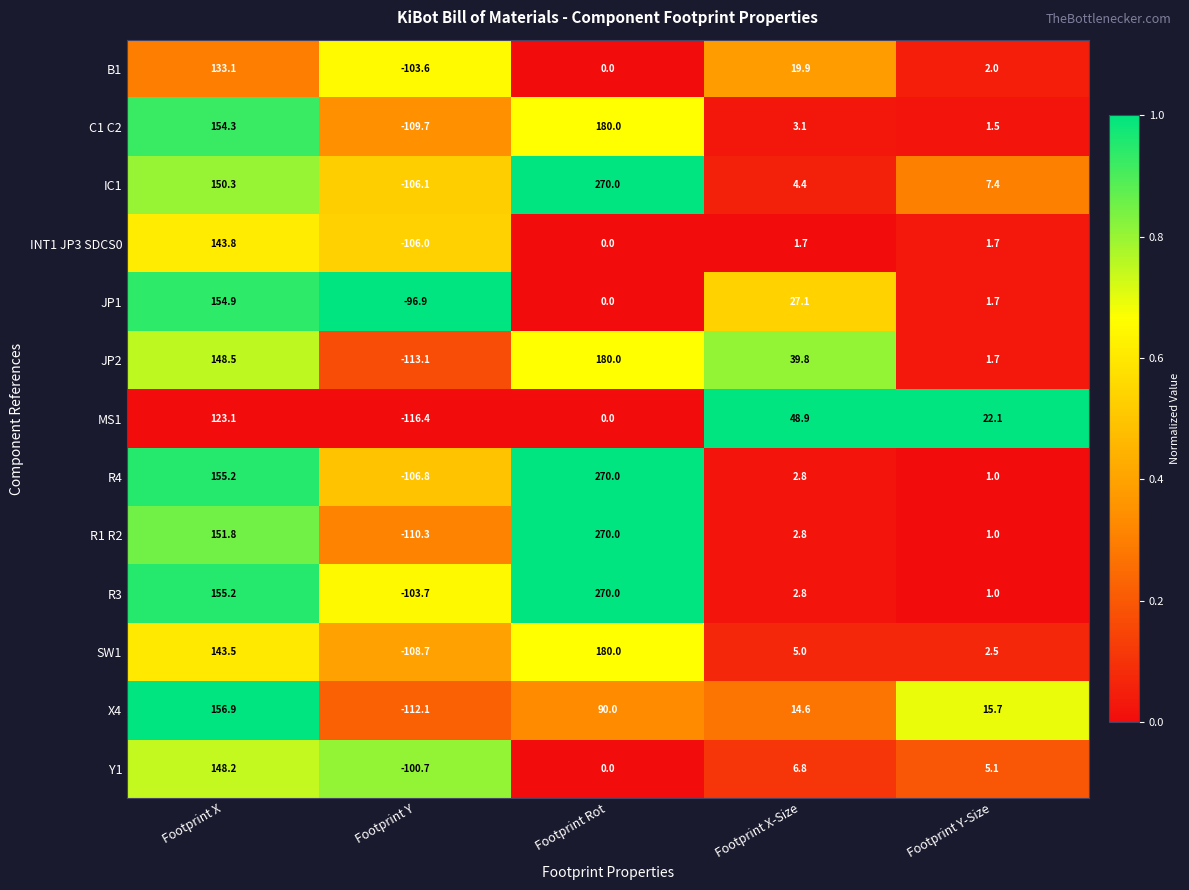

Which series changed the most between Footprint Y and Footprint Rot?

R1 R2